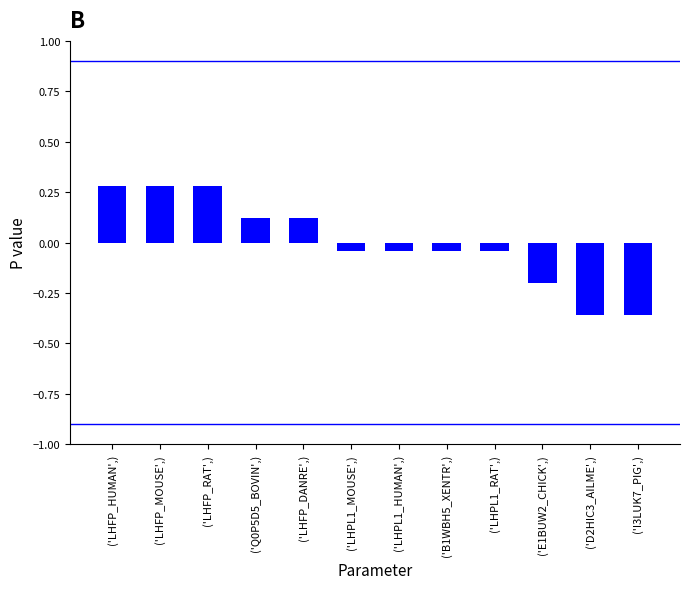

What is the maximum value shown in the chart?

0.3